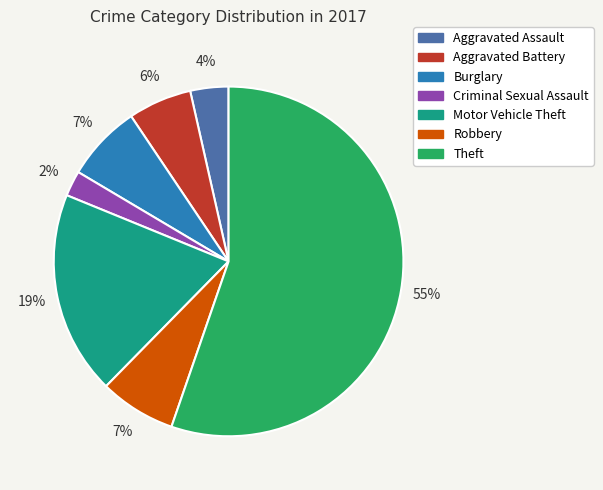

To the nearest percent, what is the difference between the Aggravated Battery and Criminal Sexual Assault slice percentages?

4%